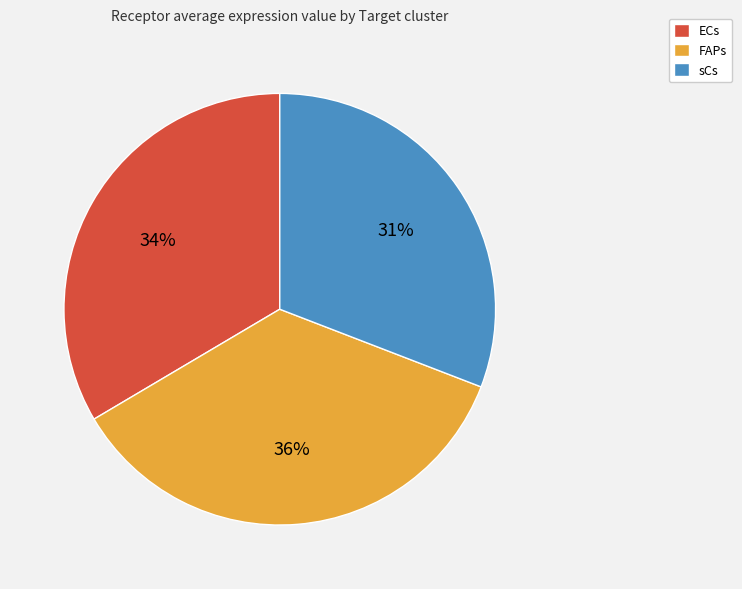

True or false: FAPs accounts for 36% of the total.

True